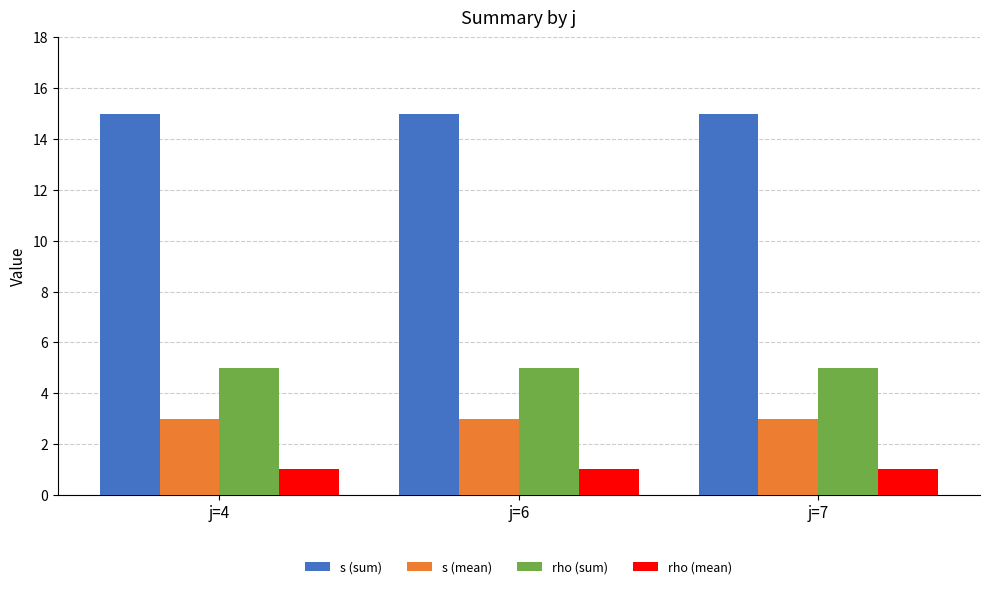

Is the value of s (mean) at j=7 greater than the value of s (sum) at j=6?

No